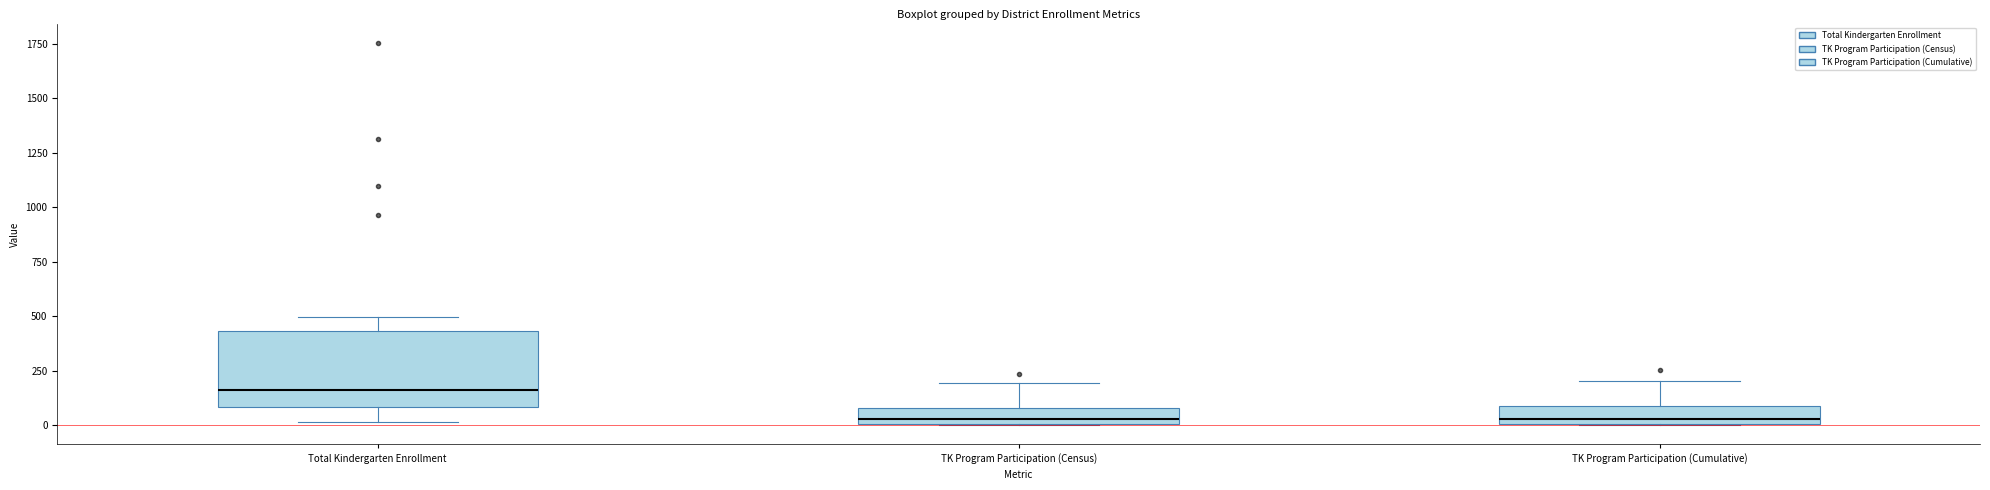

Which box is the tallest, from its lower edge to its upper edge?

Total Kindergarten Enrollment